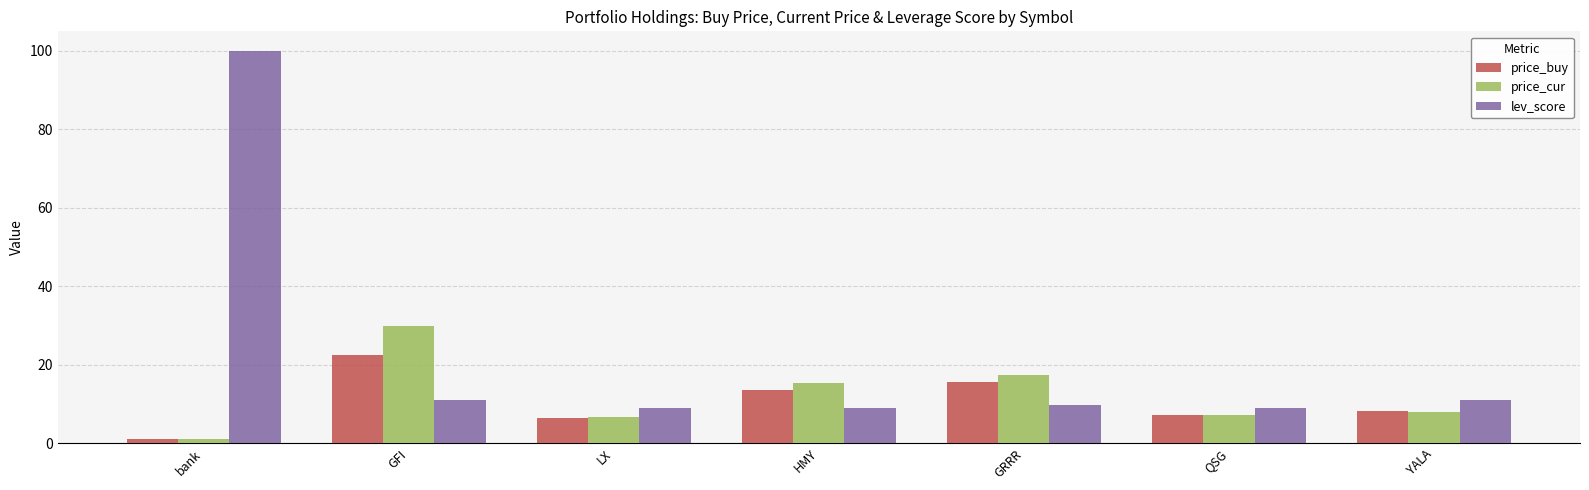

What is the maximum value shown in the chart?

100.0